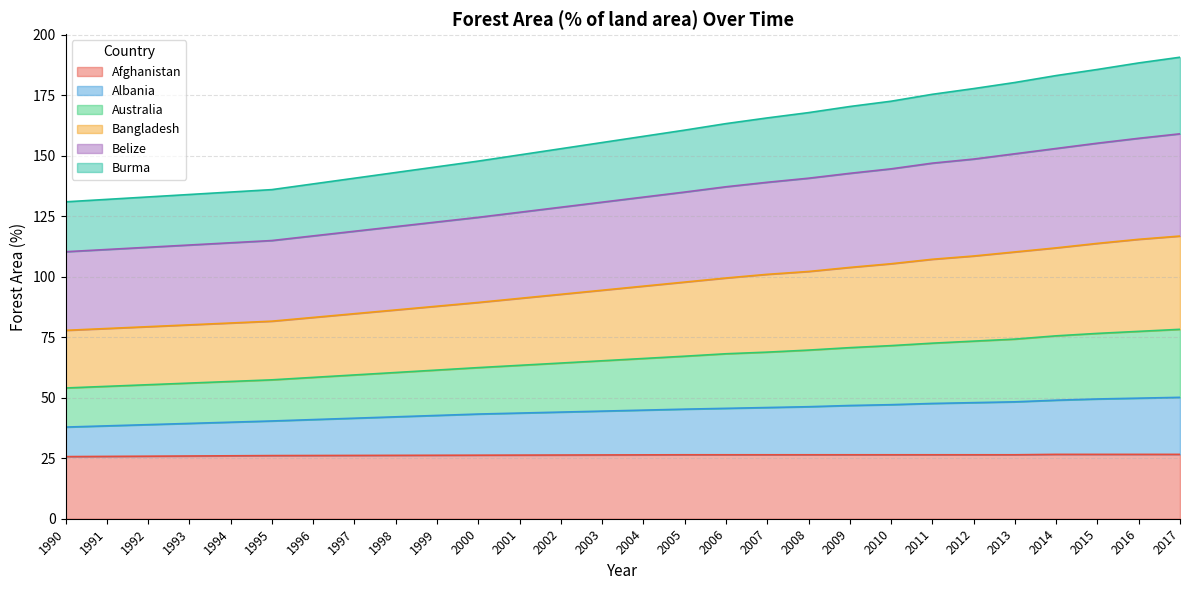

List the labels in order of Burma value, largest first.

2017, 2016, 2015, 2014, 2013, 2012, 2011, 2010, 2009, 2008, 2007, 2006, 2005, 2004, 2003, 2002, 2001, 2000, 1999, 1998, 1997, 1996, 1995, 1994, 1993, 1992, 1991, 1990